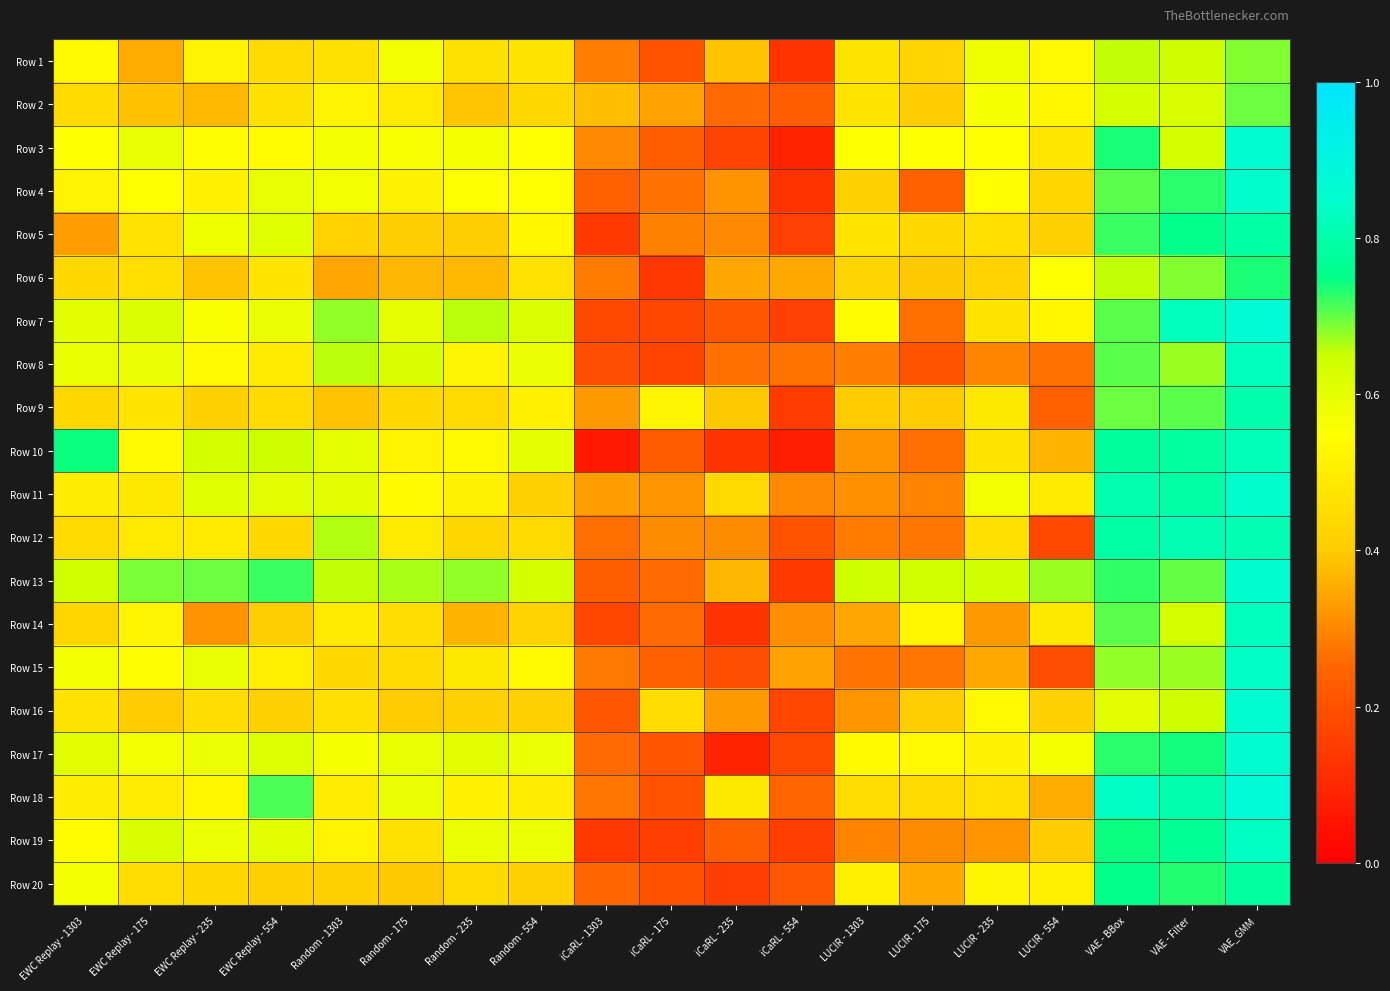

At EWC Replay - 235, list the series in order from smallest to largest.

Row 14, Row 2, Row 6, Row 9, Row 20, Row 16, Row 12, Row 4, Row 1, Row 18, Row 8, Row 3, Row 7, Row 5, Row 17, Row 19, Row 15, Row 11, Row 10, Row 13